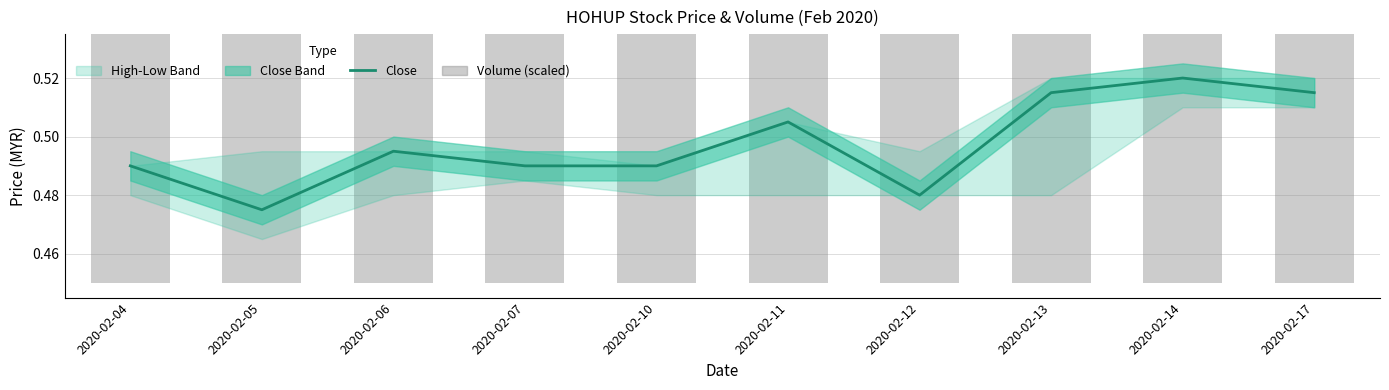

Between 2020-02-14 and 2020-02-13, which is larger?

2020-02-14